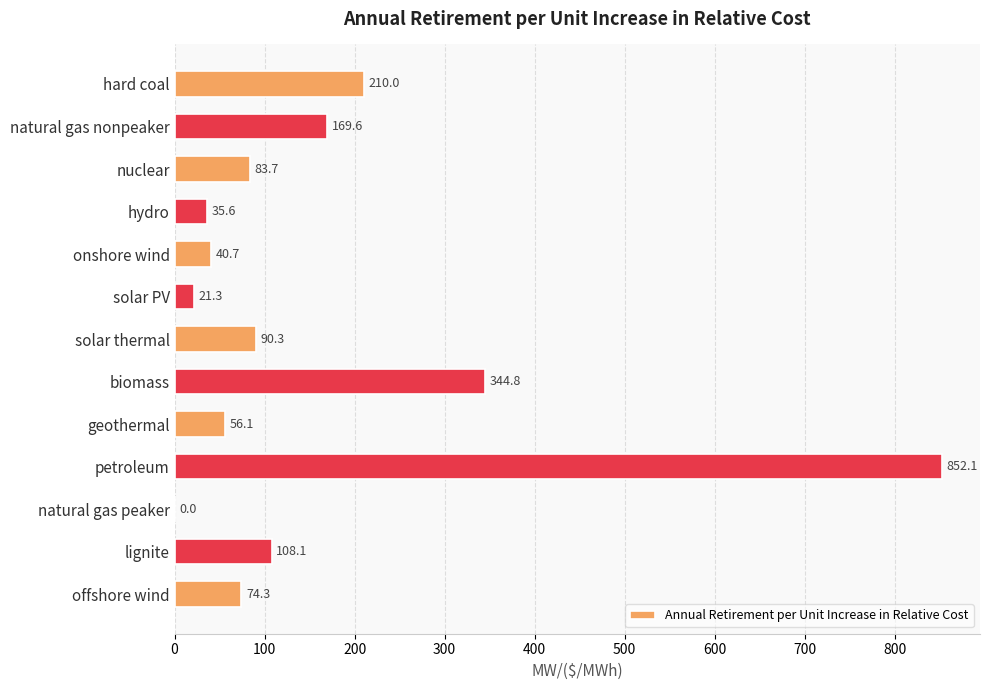

Between natural gas peaker and geothermal, which is larger?

geothermal